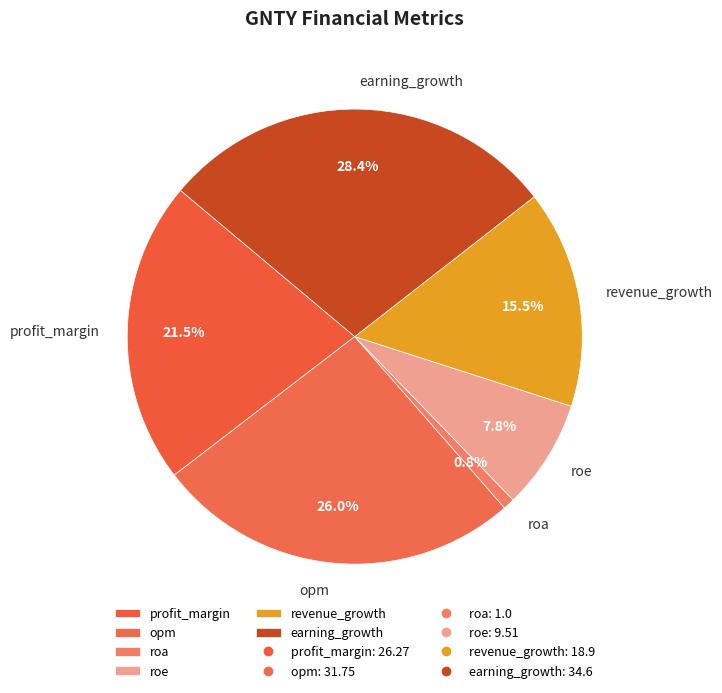

Rank the categories by value from lowest to highest.

roa, roe, revenue_growth, profit_margin, opm, earning_growth